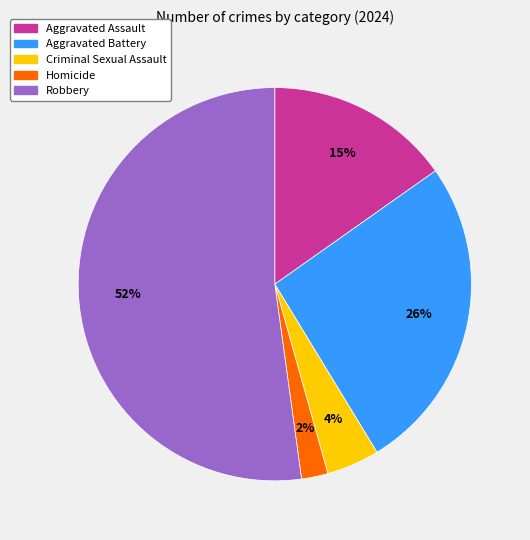

How many slices are in this pie chart?

5